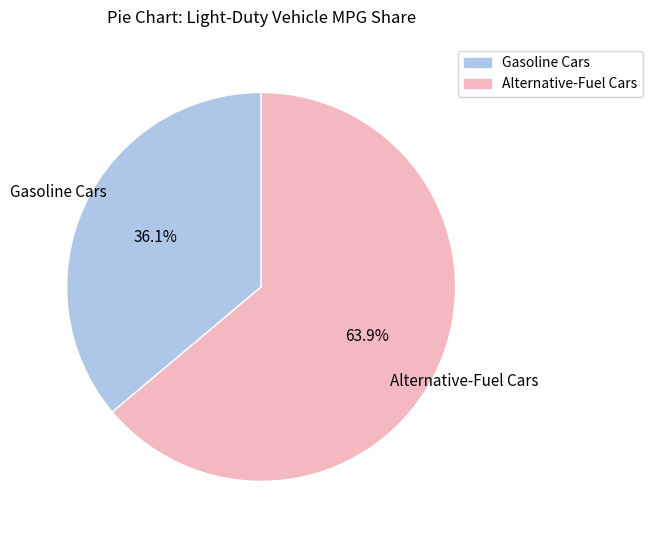

Is Alternative-Fuel Cars the majority of the pie?

Yes